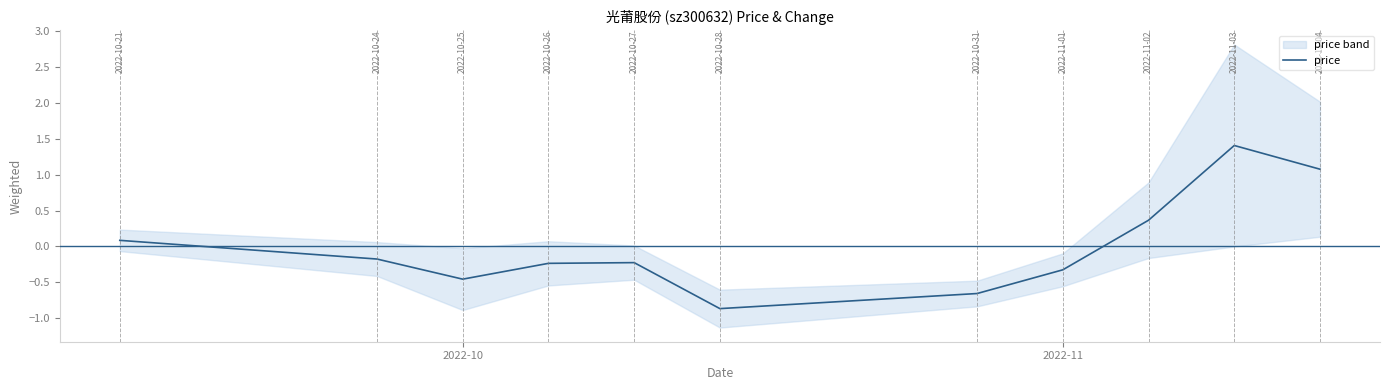

True or false: price has a value of -0.8 at 2022-10.

False